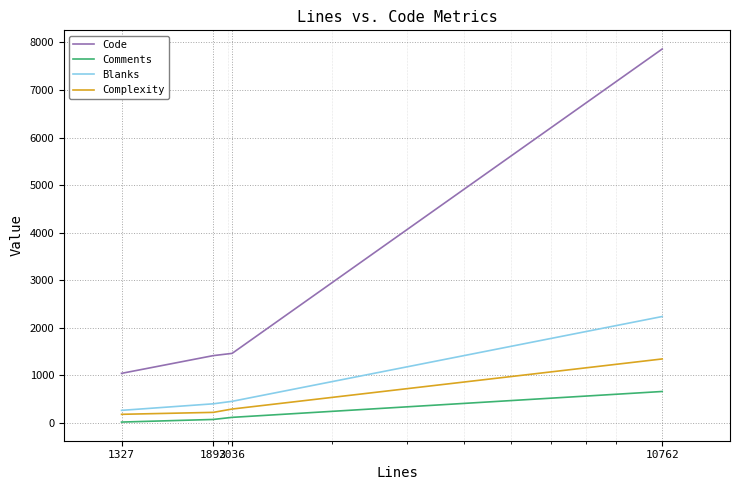

True or false: Complexity and Code cross at least once.

False